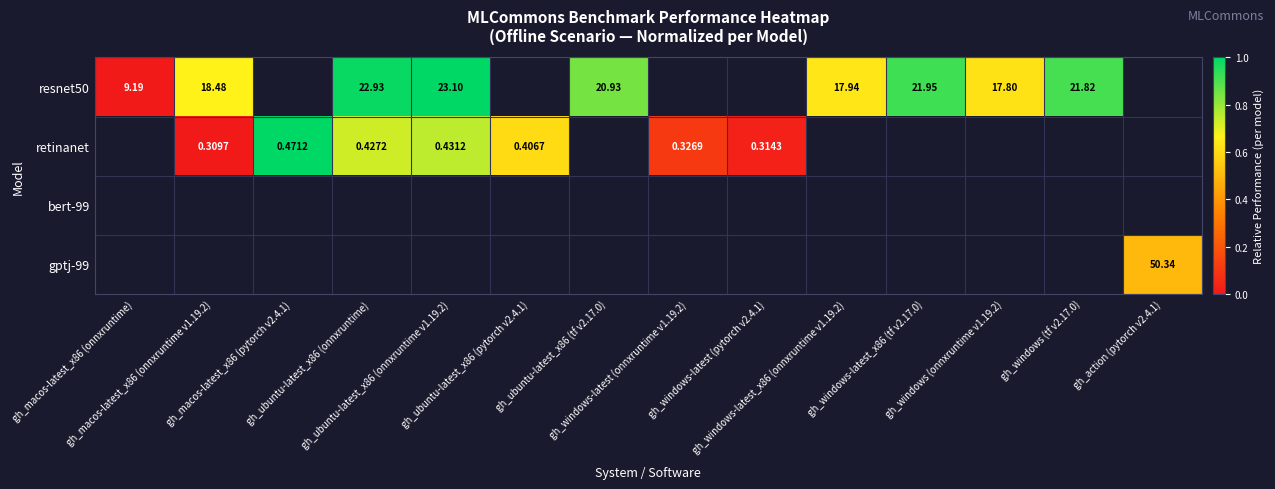

Which category has the lowest value across all series?

gh_macos-latest_x86 (onnxruntime)